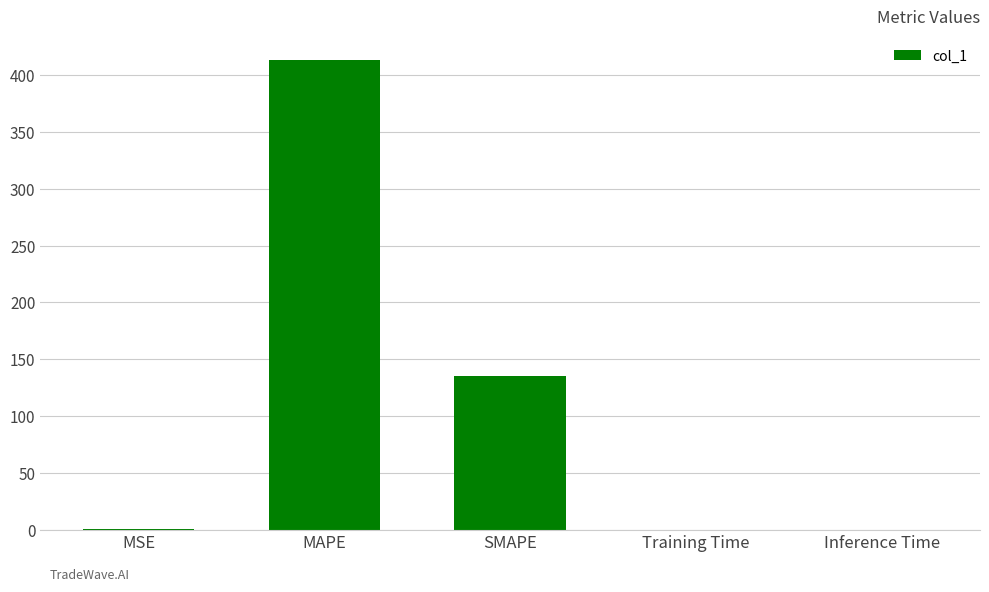

What is the greatest value displayed?

413.7